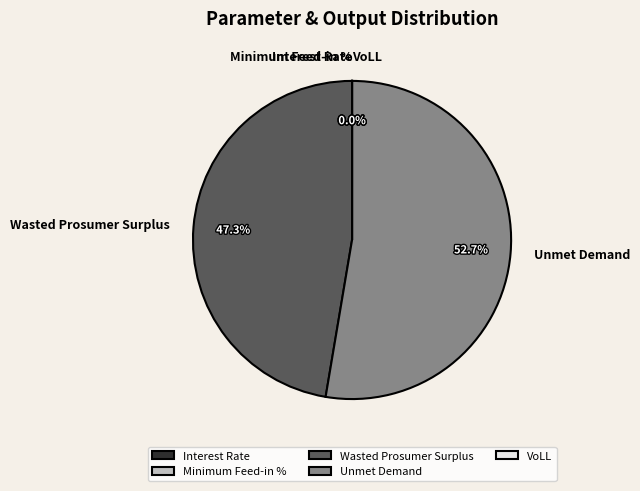

What is the ratio of the value at Unmet Demand to the value at Wasted Prosumer Surplus?

1.1